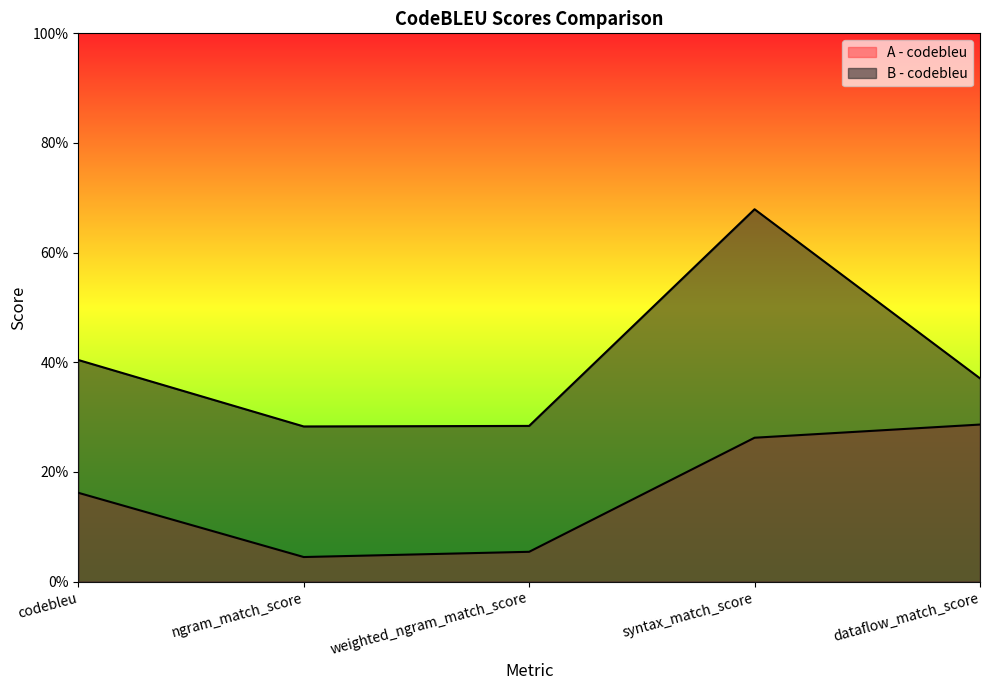

Reading left to right, what are all the values shown in this chart?

A - codebleu: 0.2	0.0	0.1	0.3	0.3
B - codebleu: 0.4	0.3	0.3	0.7	0.4